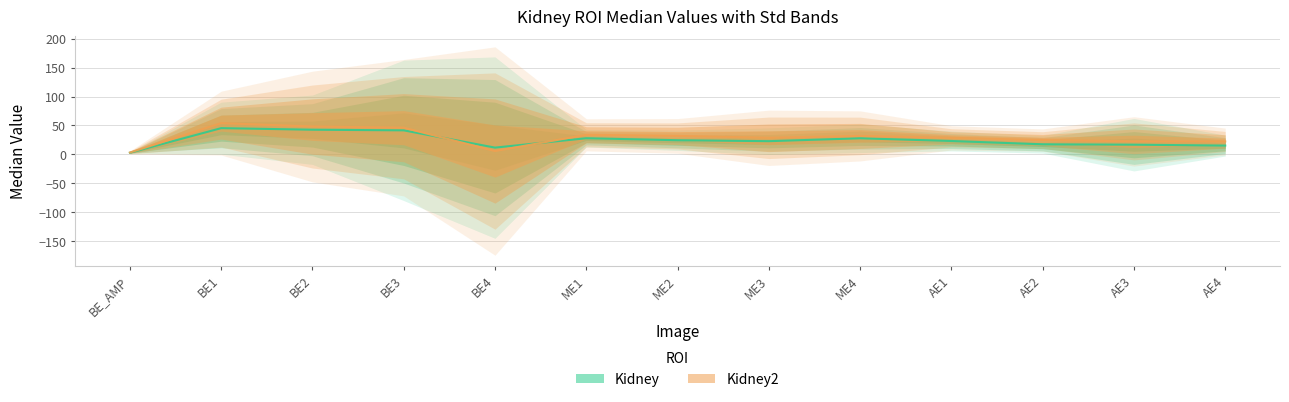

At which label is Kidney2_Median closest to 28?

AE1